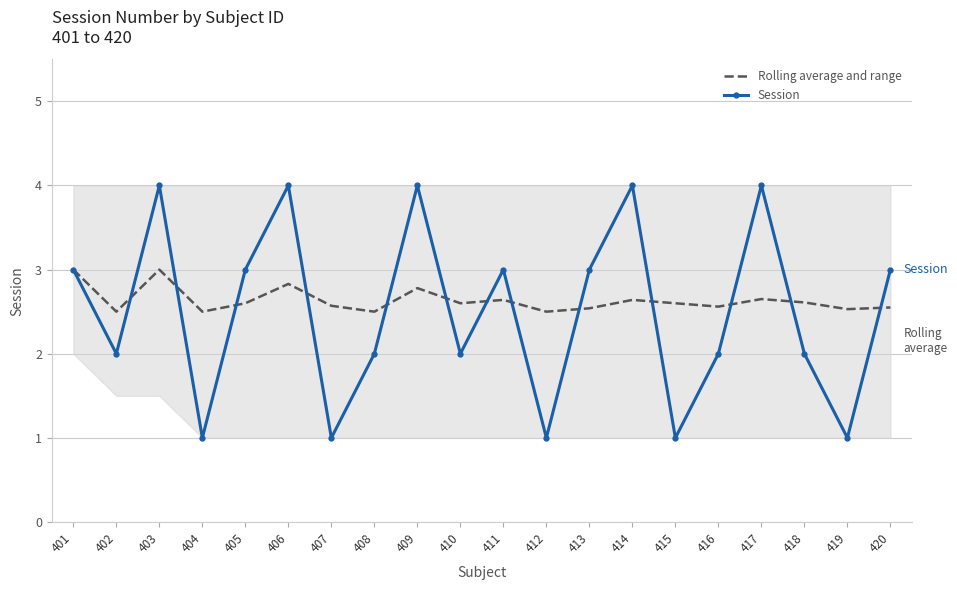

List the series in order of their overall mean, highest first.

Rolling average and range, Session